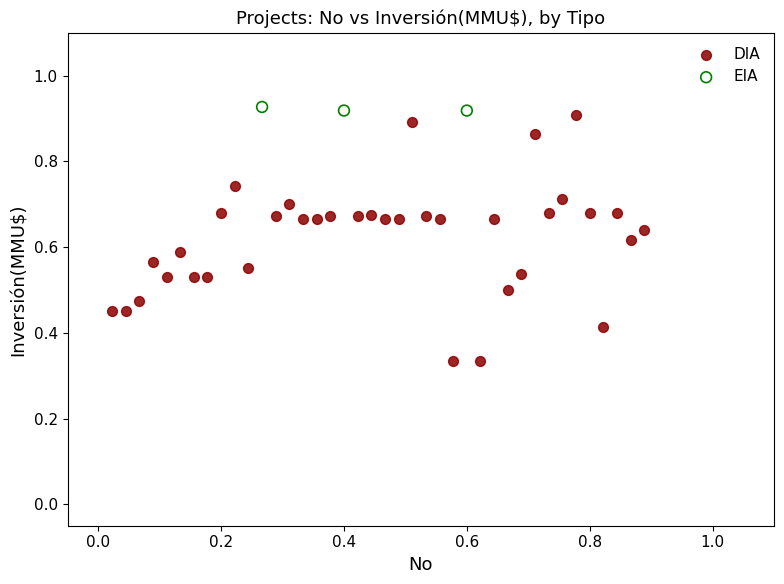

Which series reaches the minimum Y coordinate?

DIA